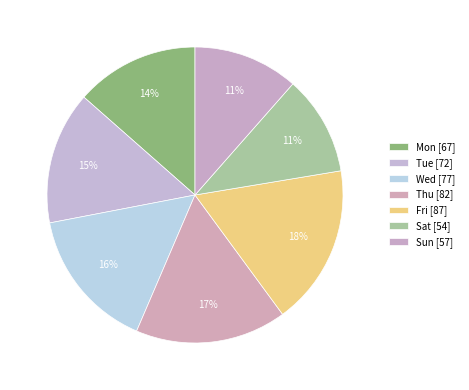

Count the number of slices in the pie.

7